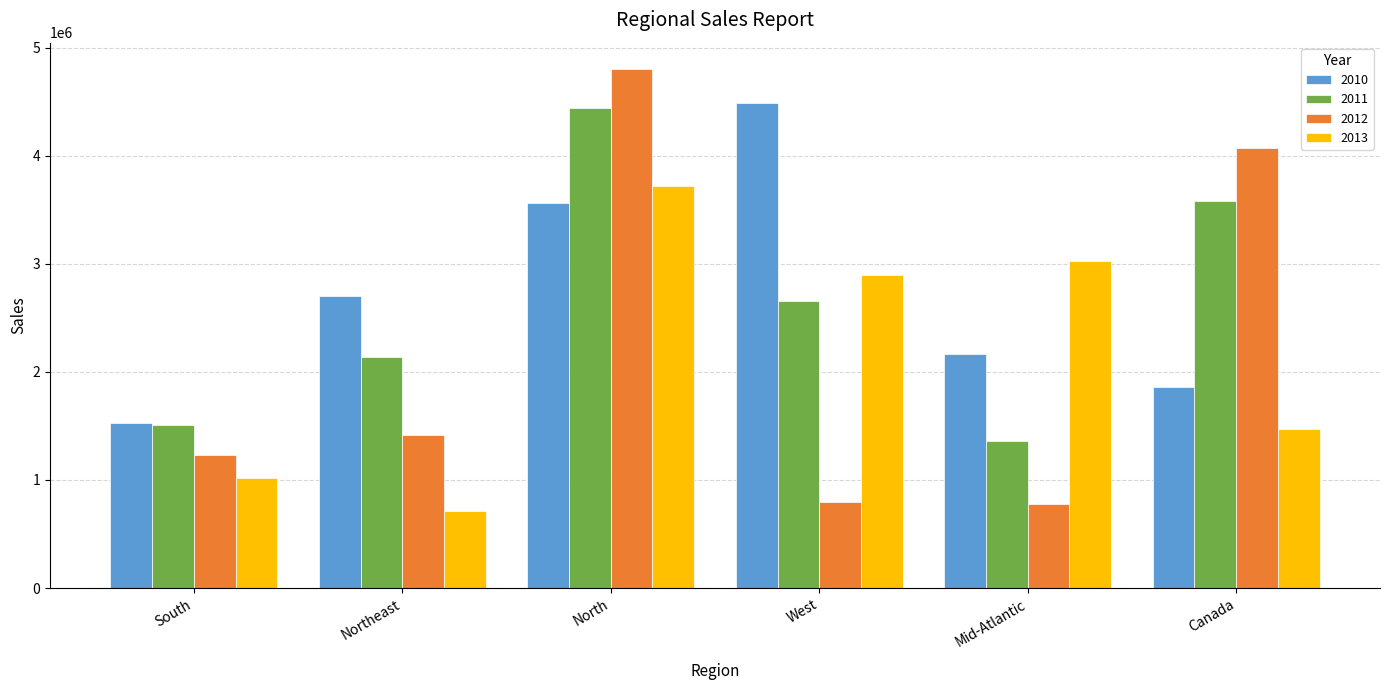

Where is 2012 nearest to the value 2791140?

Canada